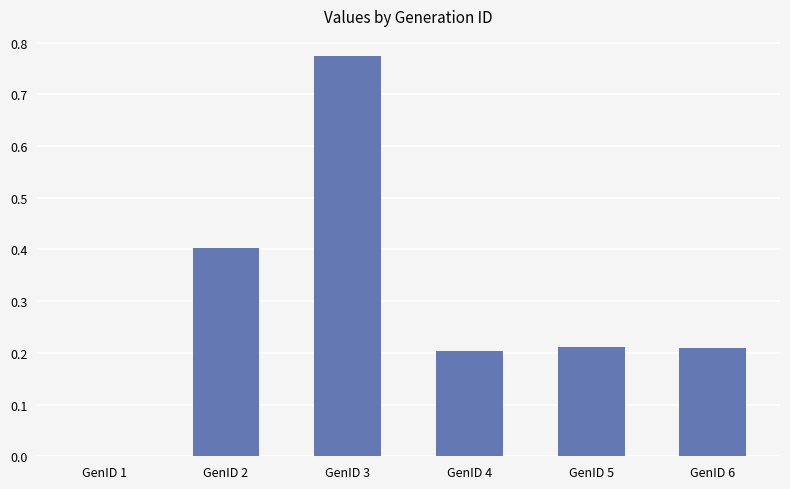

What is the sum of all values?

1.8